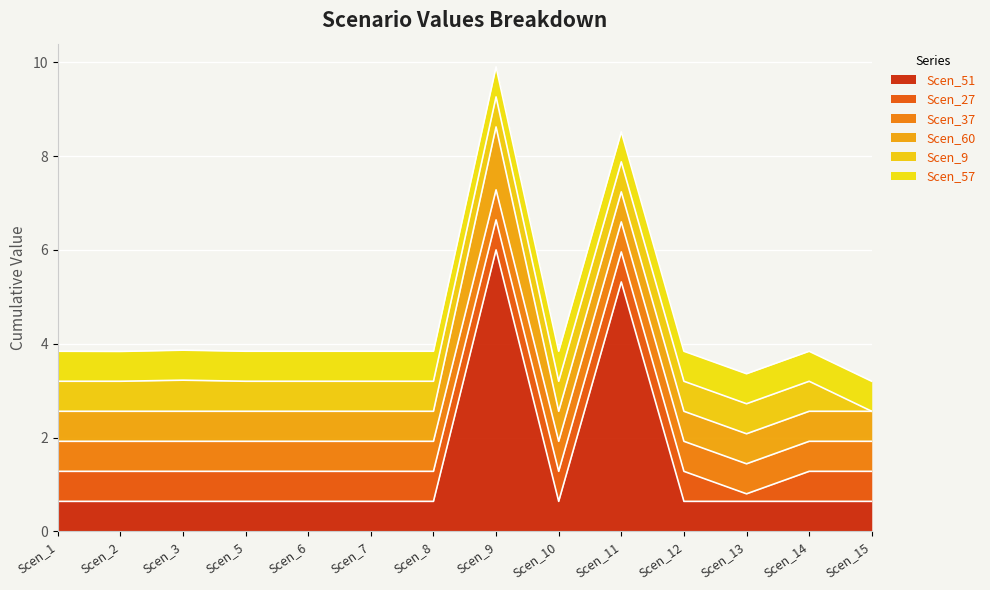

The value of Scen_51 at Scen_2 is 0.4. True or false?

False